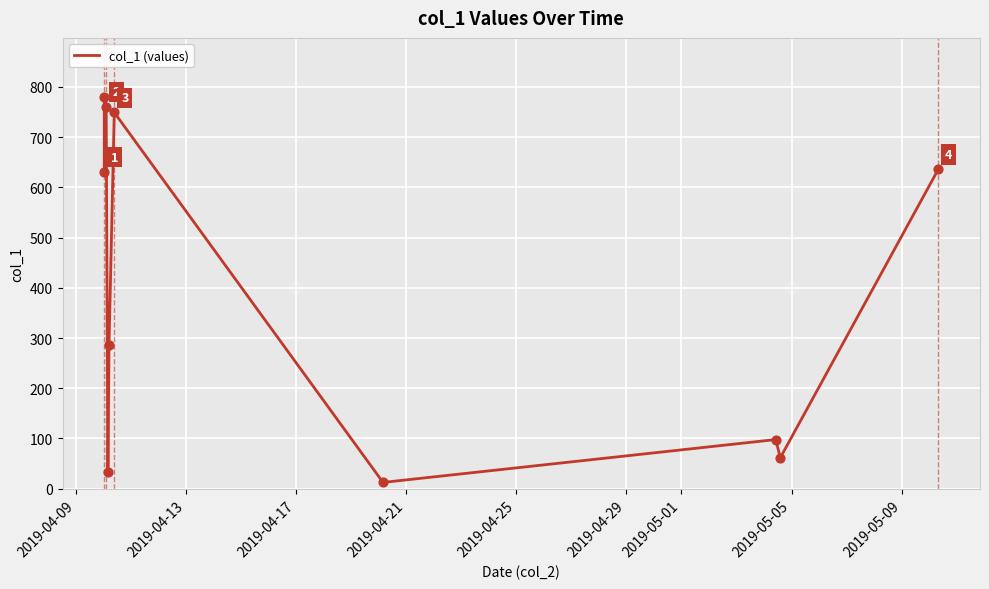

What is the difference between the maximum and minimum values?

768.2